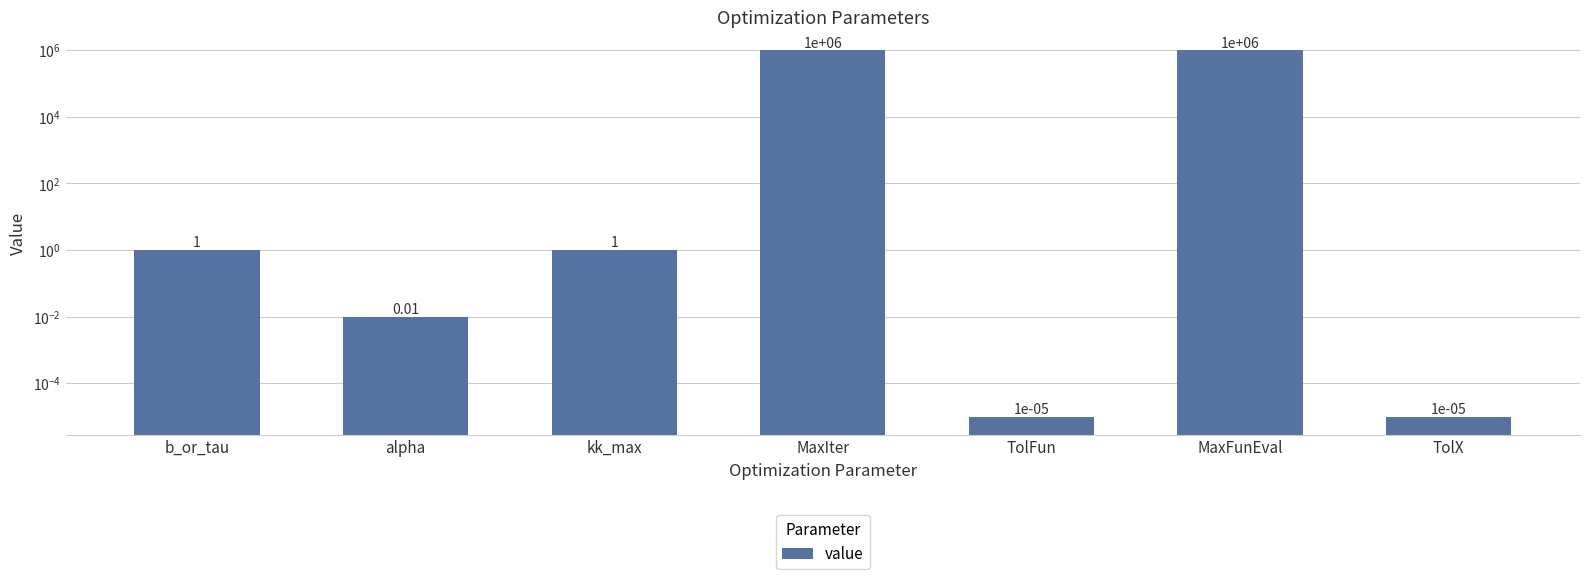

List the labels in order of value, largest first.

MaxIter, MaxFunEval, b_or_tau, kk_max, alpha, TolFun, TolX